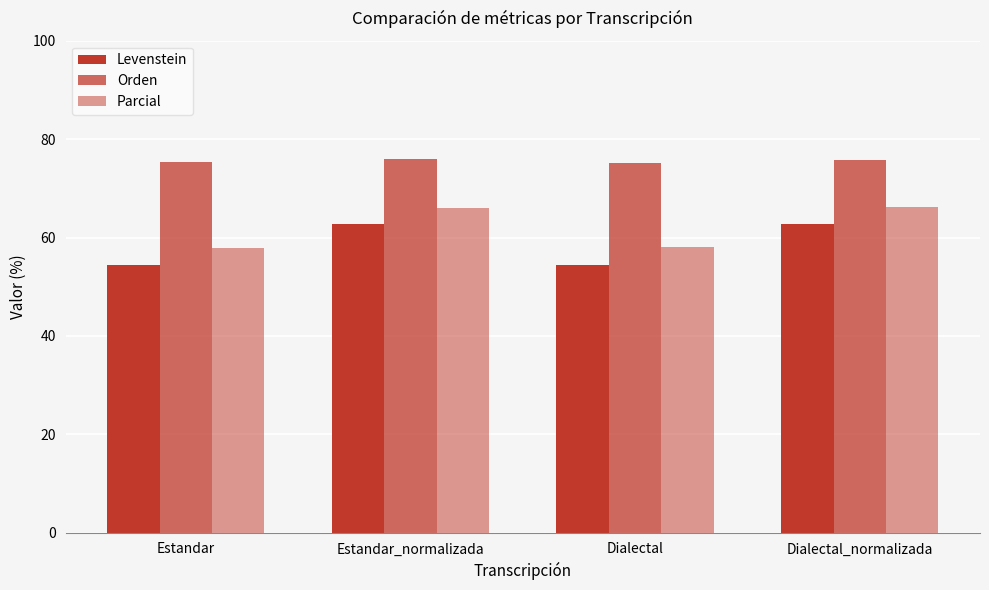

Is the value of Orden at Dialectal_normalizada greater than the value of Levenstein at Dialectal?

Yes